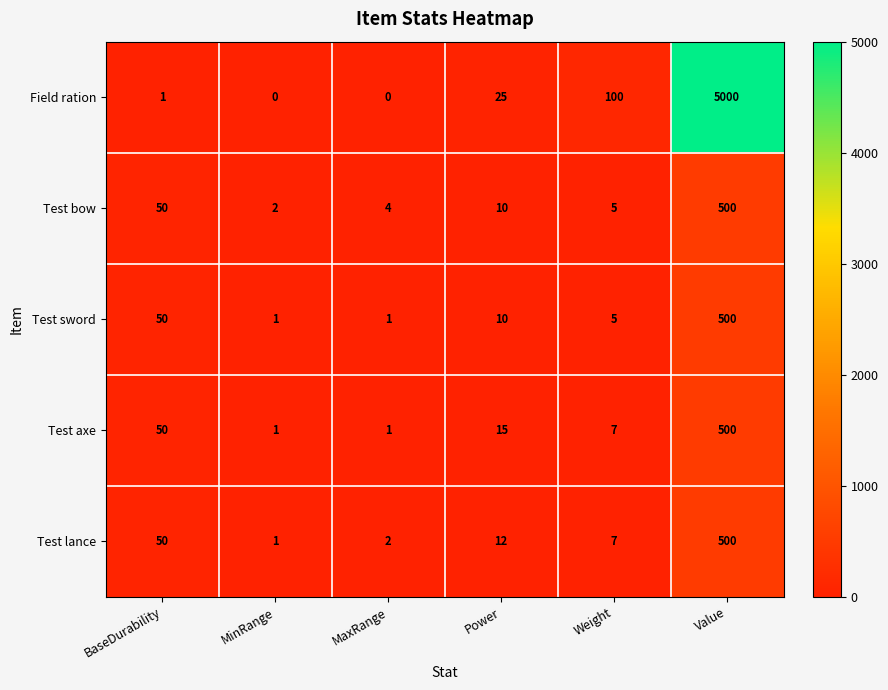

True or false: Test sword has a value of 2 at MaxRange.

False